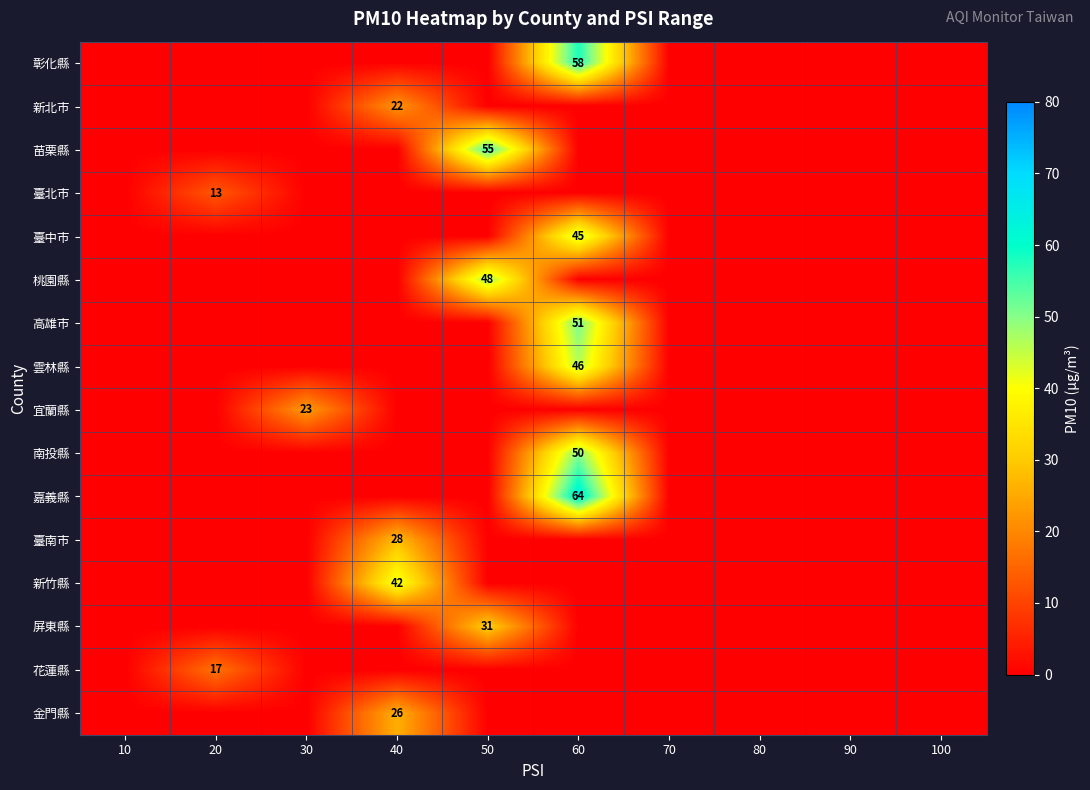

Where is 花蓮縣 nearest to the value 8?

10